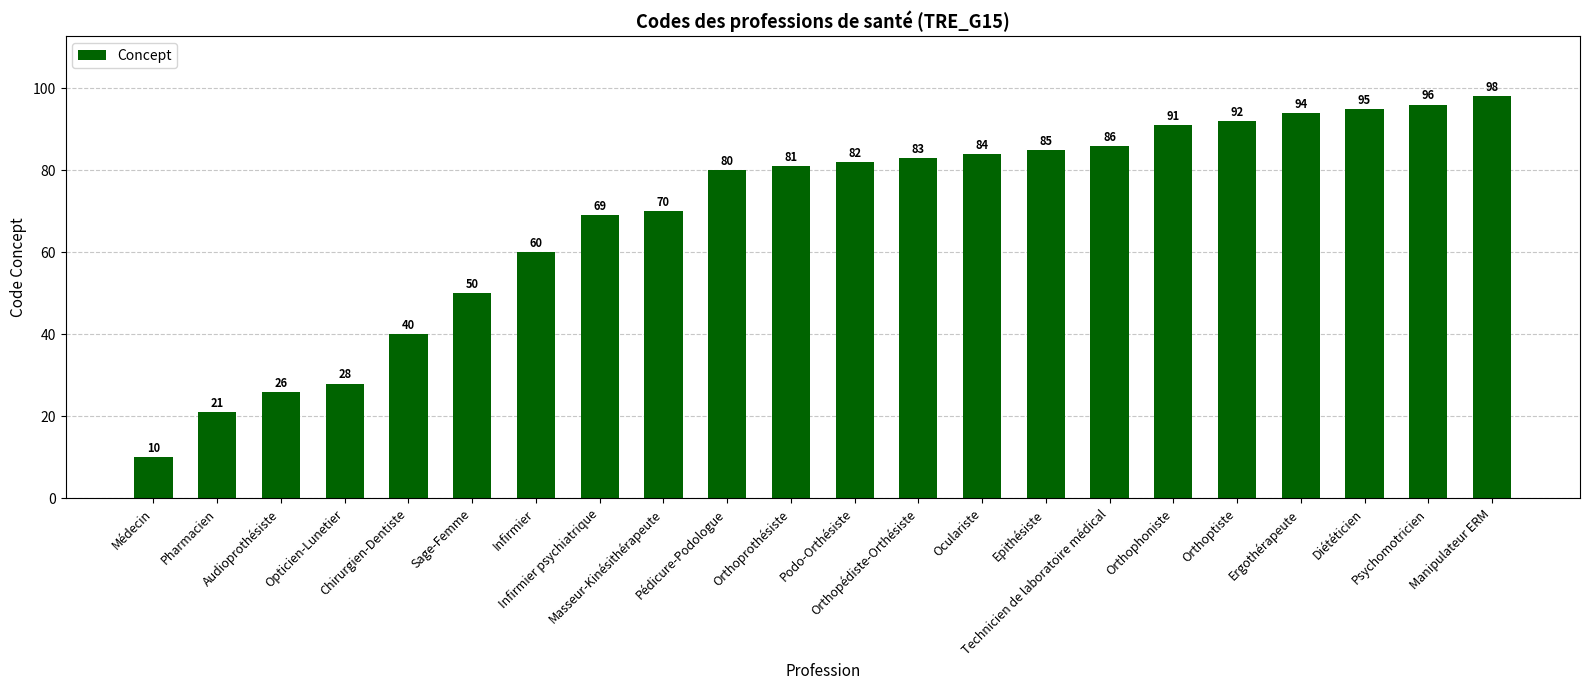

The chart shows a value of 151 at Orthoptiste. True or false?

False